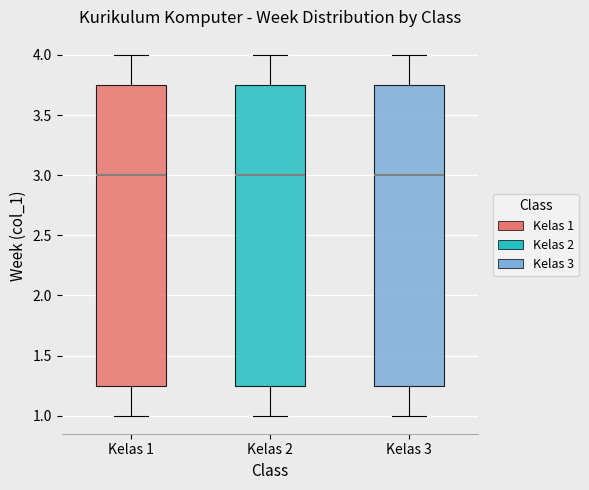

Where does the lower whisker of the box for Kelas 3 end on the y-axis? The values are not printed on the chart, so give them approximately, as read against the axis.

1.00